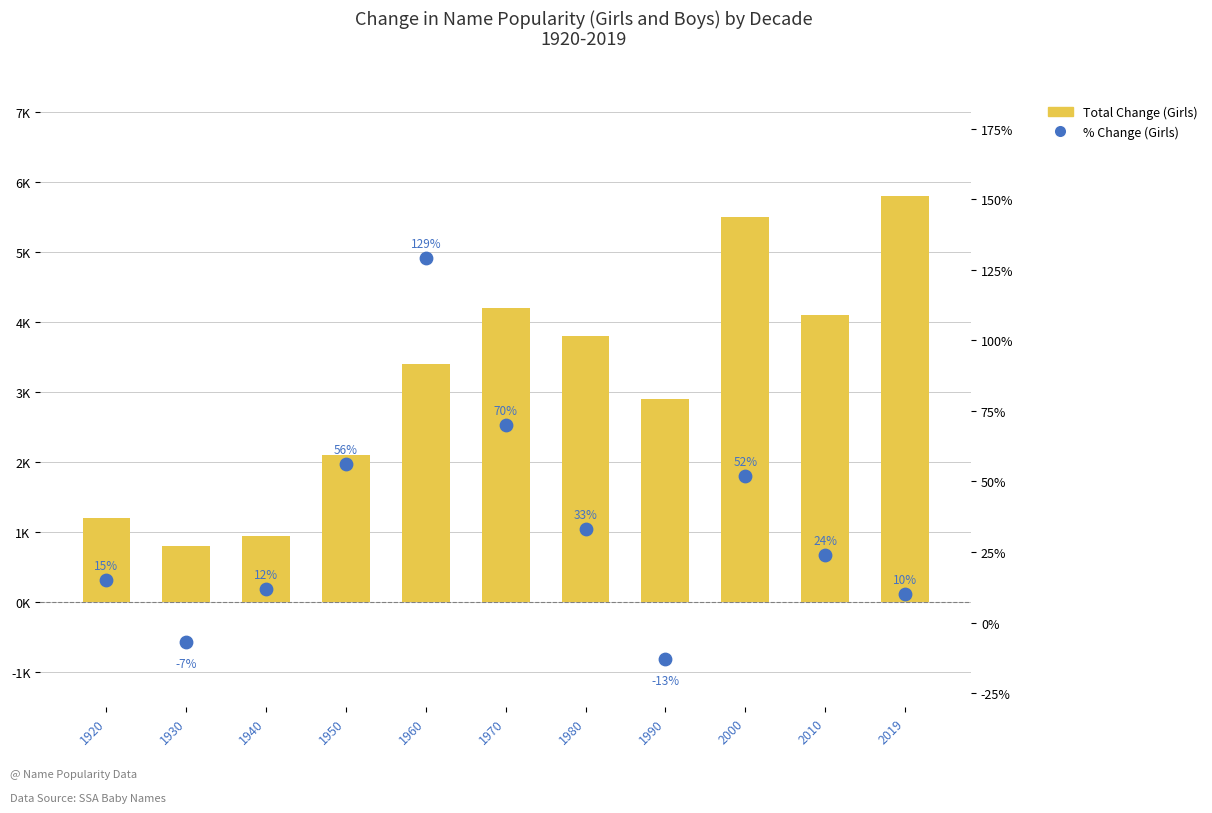

Is the value of % Change (Girls) at 1950 greater than the value of Total Change (Girls) at 1970?

No